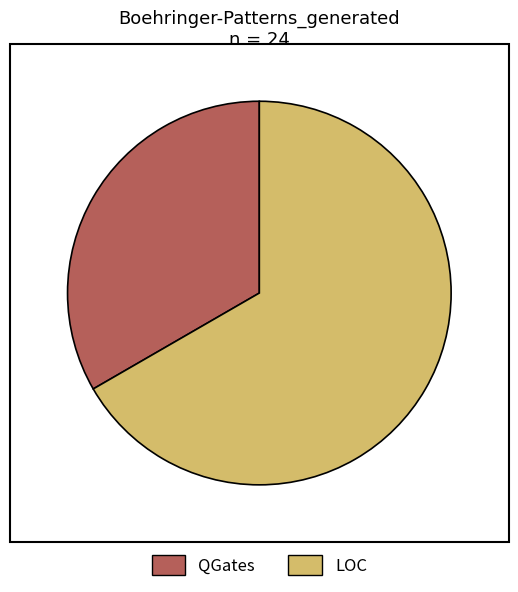

Which has a higher value, QGates or LOC?

LOC